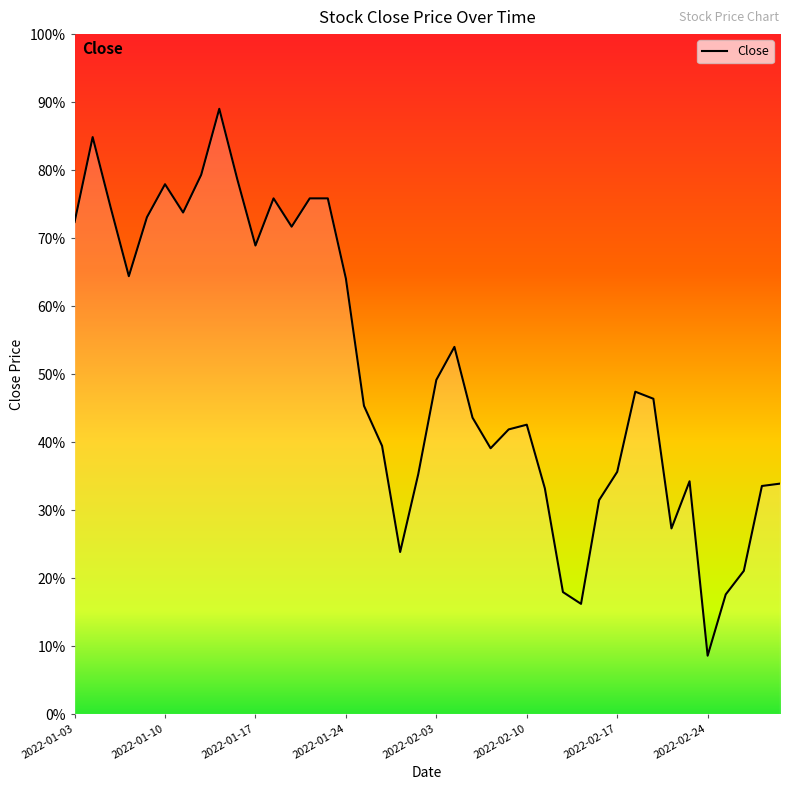

Does the chart have visible grid lines?

No